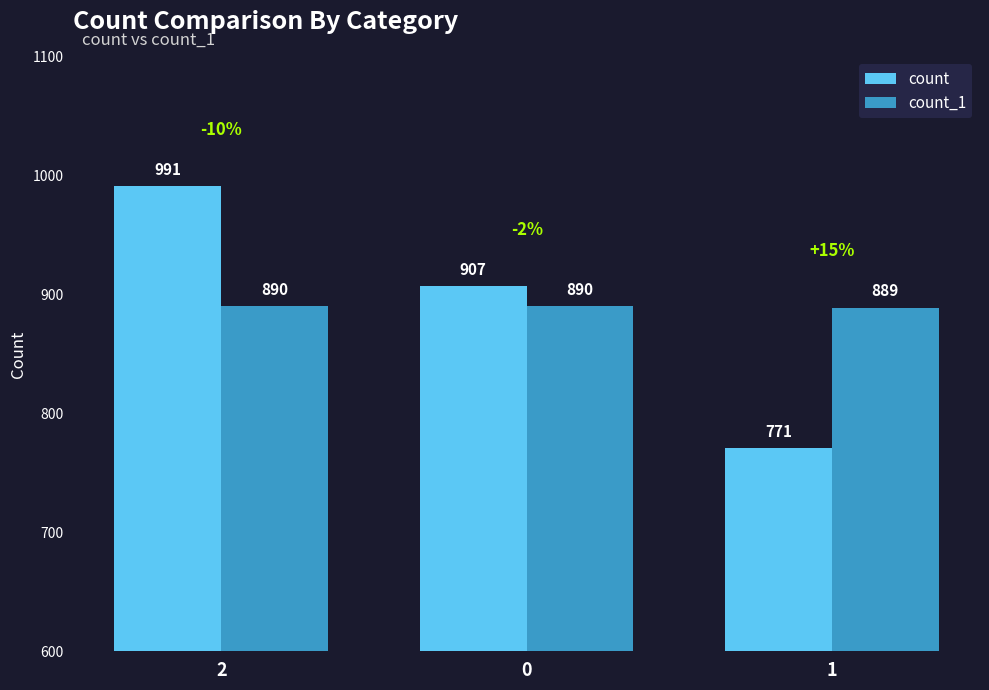

What is the average value of the count_1 series?

890